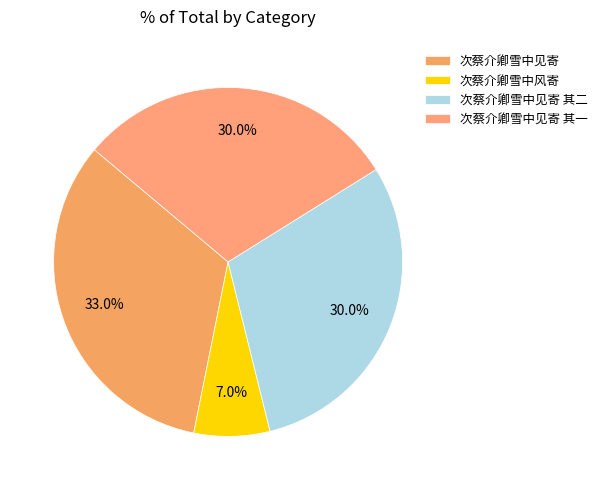

How many segments does this pie chart have?

4